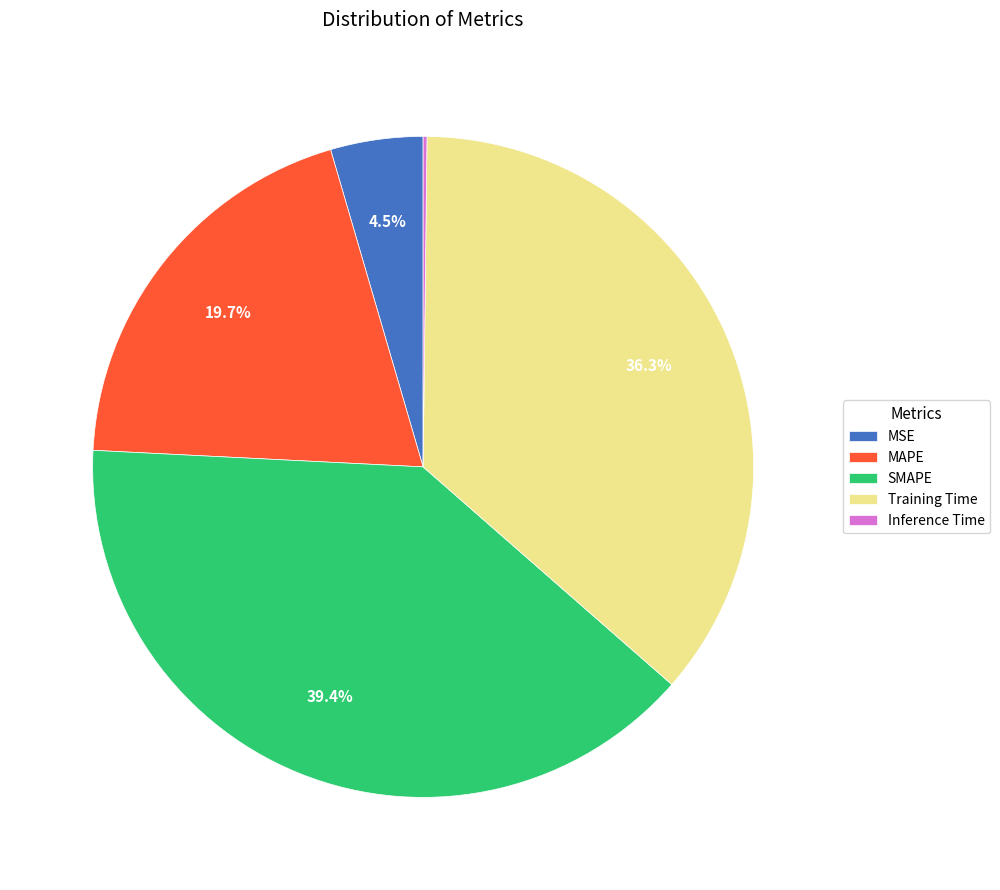

What portion of the pie excludes MAPE?

80.3%